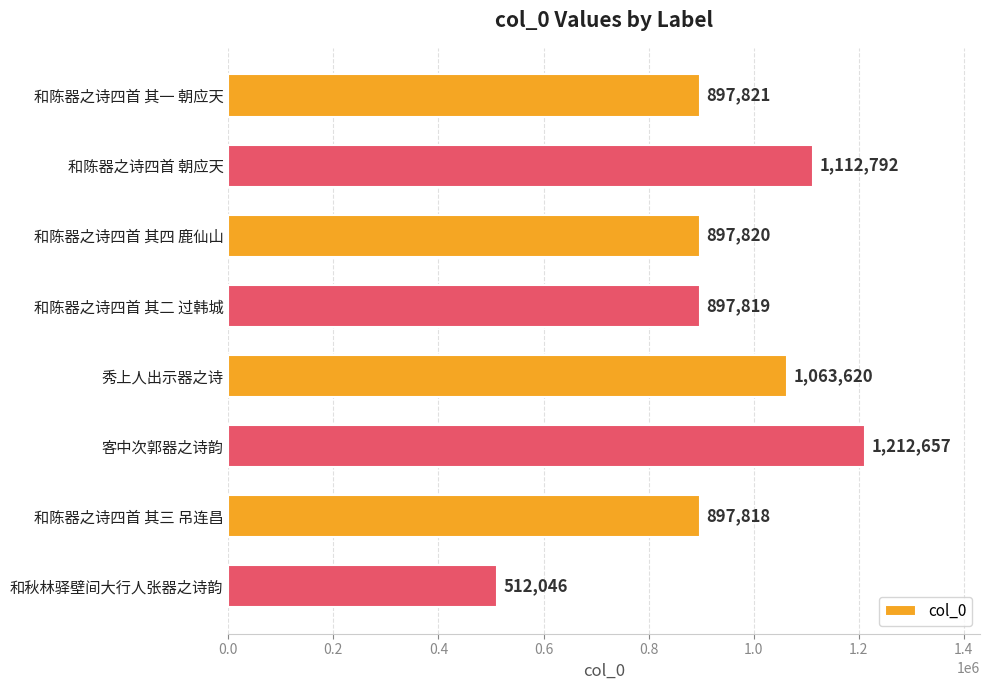

What is the sum of the values at 和陈器之诗四首 朝应天 and 和陈器之诗四首 其一 朝应天?

2010613